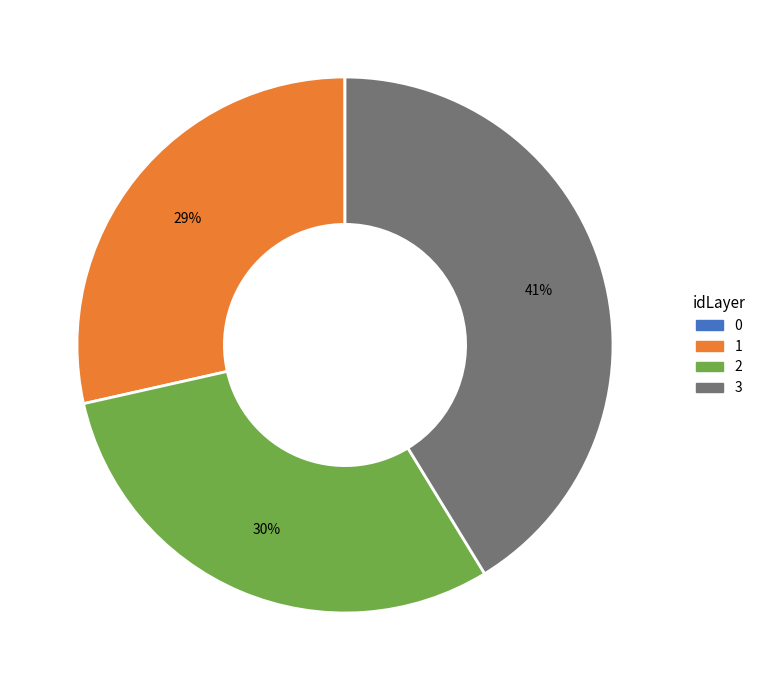

Is there a majority slice in this chart?

No